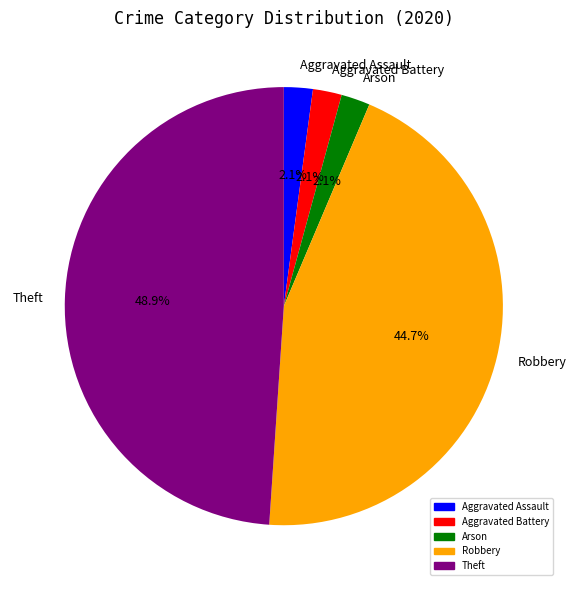

Do Arson and Robbery together represent more than half of the pie?

No